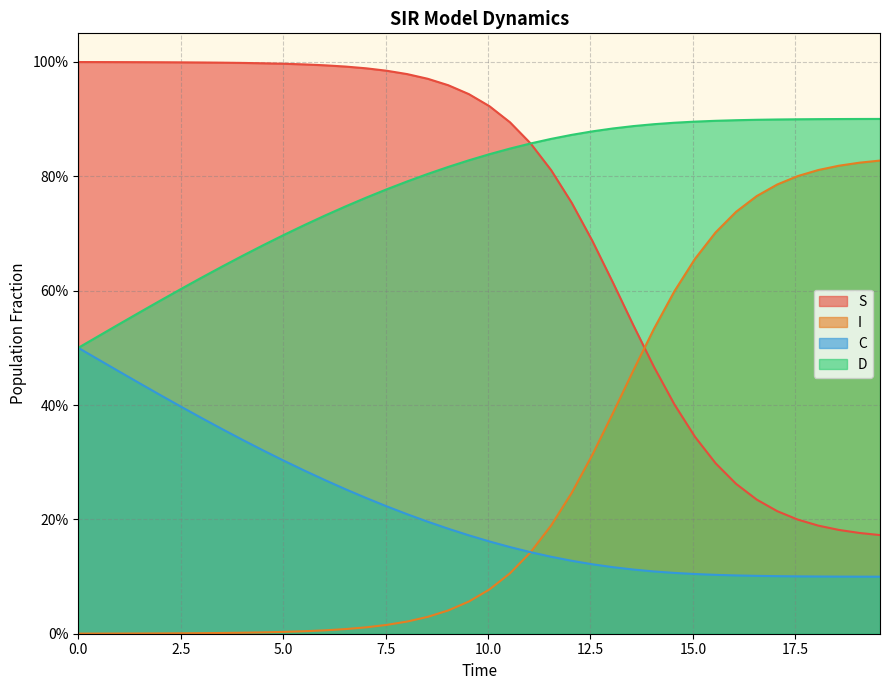

Does the chart have visible grid lines?

Yes